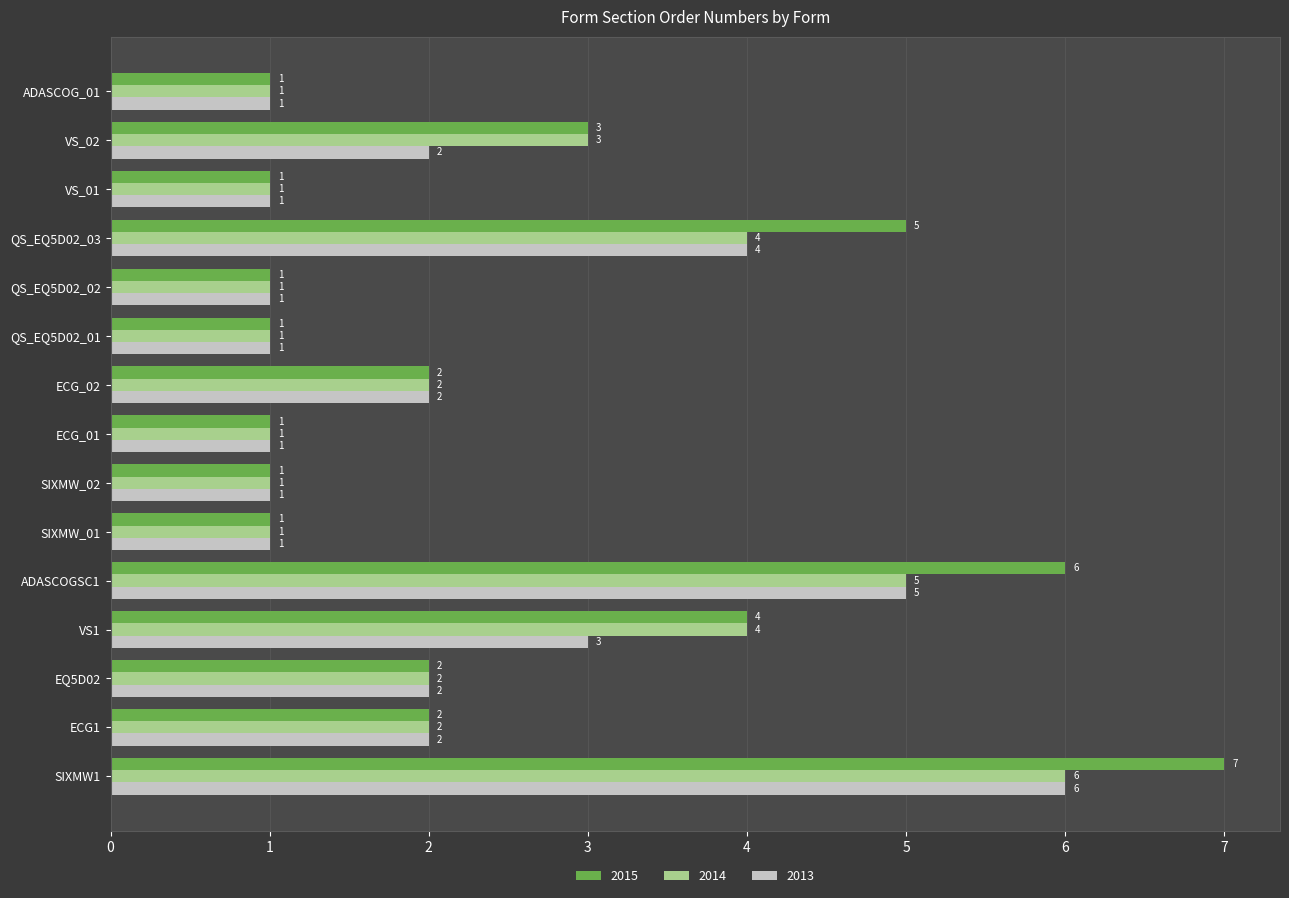

At which category does the chart reach its peak across all series?

SIXMW1